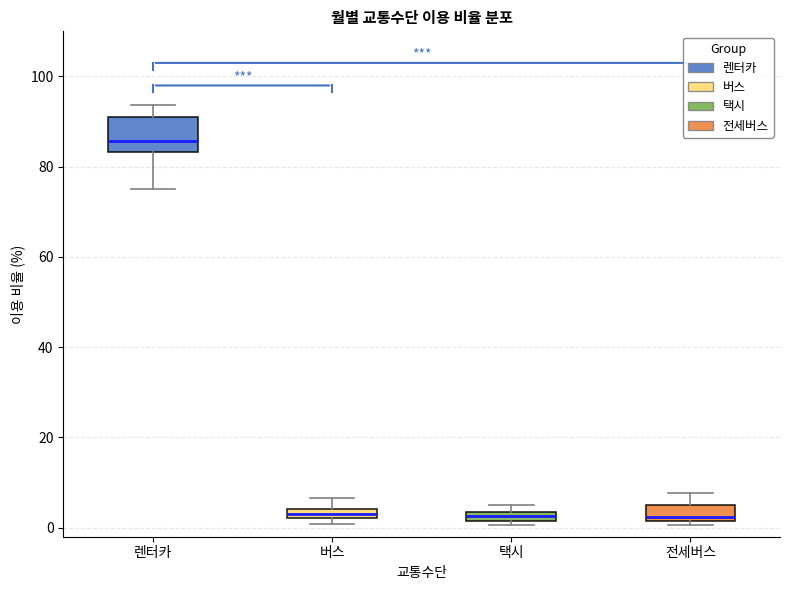

Comparing the boxes themselves (not the whiskers), which one is the tallest?

렌터카